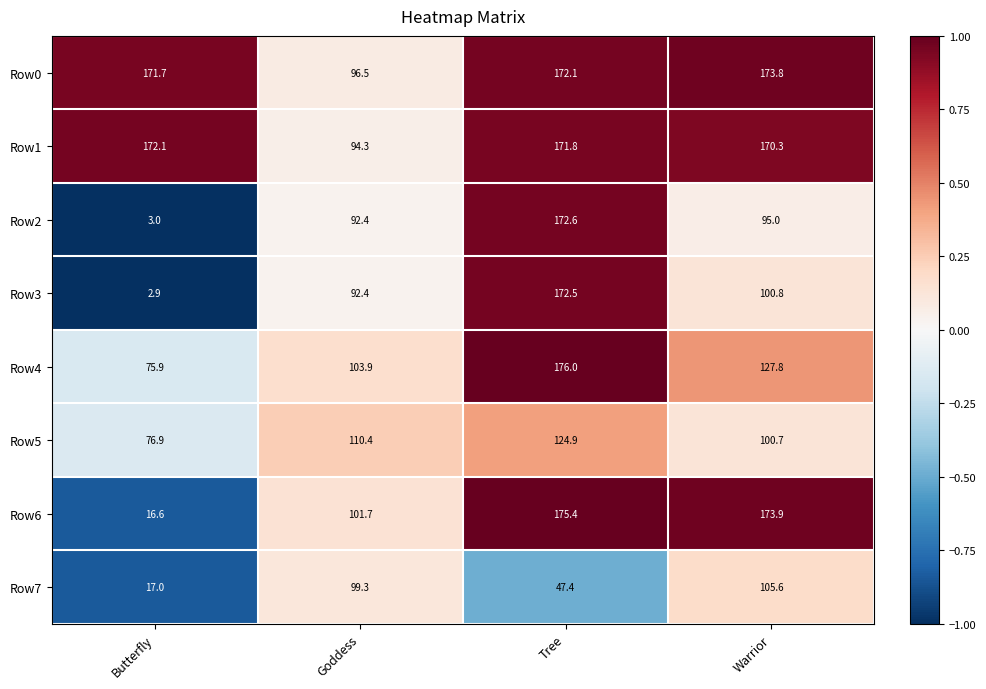

What is the sum of the Row3 values at Tree and Goddess?

264.9